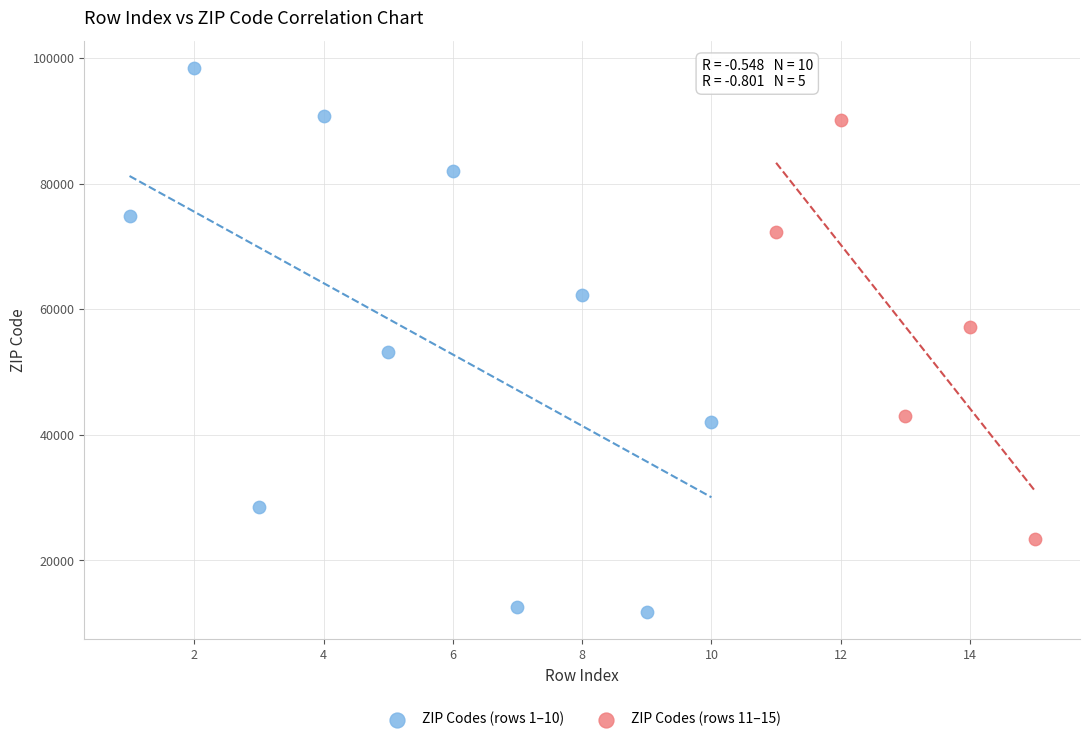

Which series has the largest Y range (max minus min)?

ZIP Codes (rows 1–10)